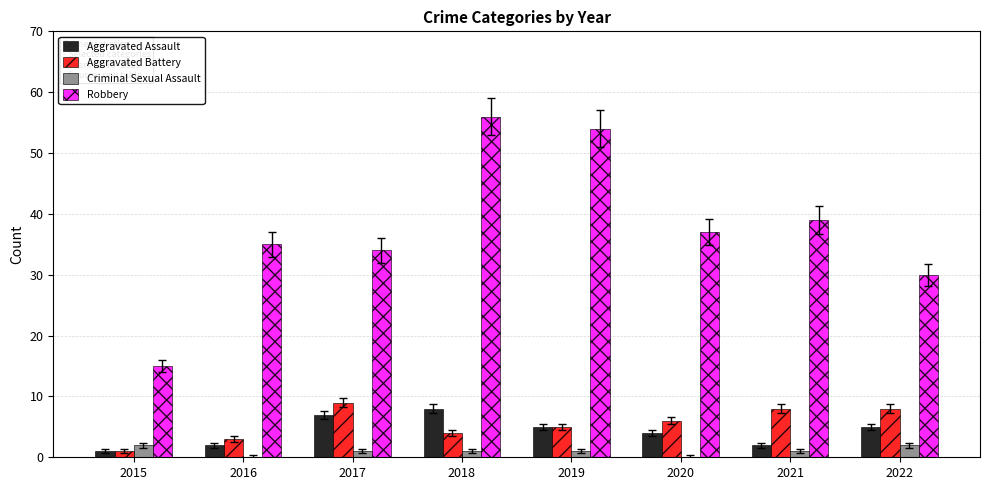

What value does the Robbery series have at 2020?

37